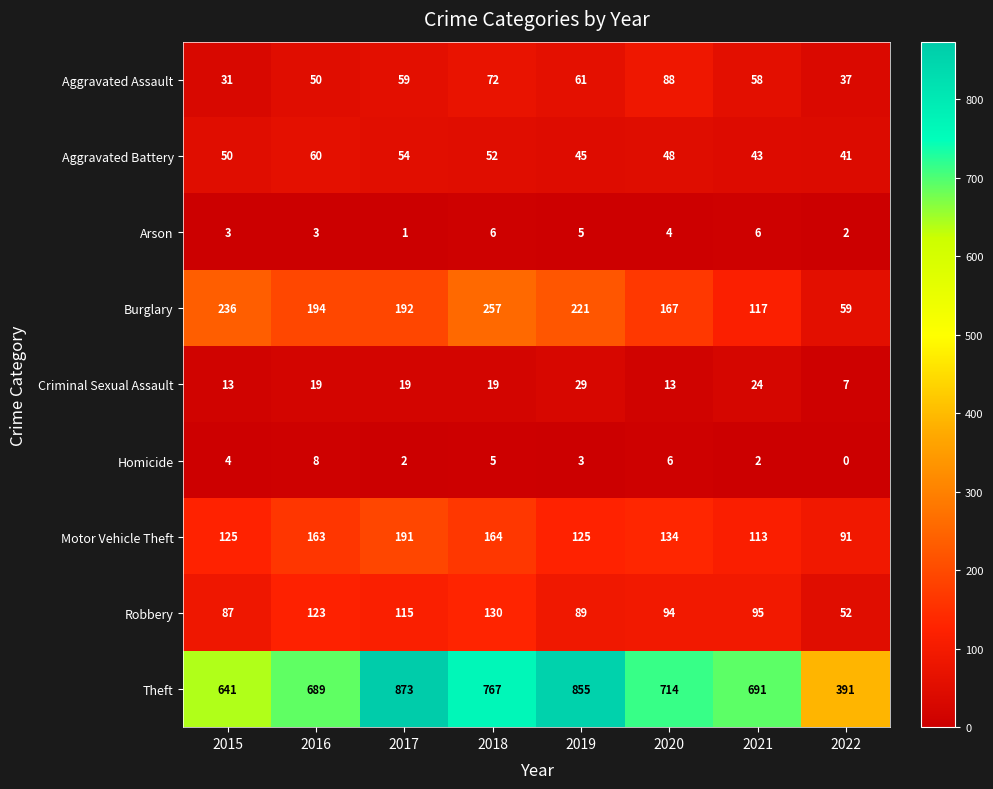

What value does the Homicide series have at 2019?

3